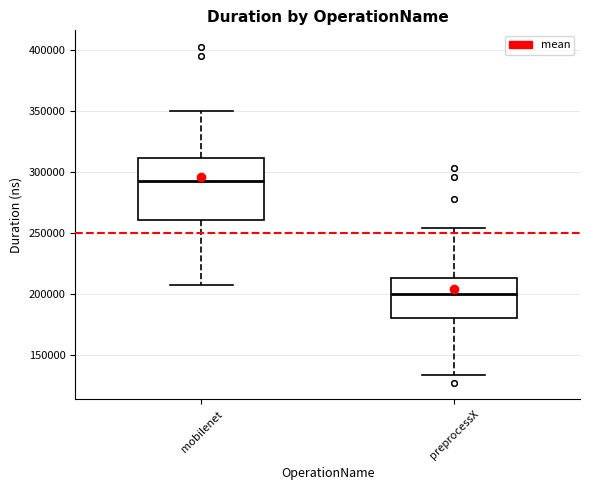

Reading left to right, transcribe this box plot: for each box, give where its median line is, the range the box spans, and where its two whiskers end, as read against the y-axis. The values are not printed on the chart, so give them approximately, as read against the axis.

mobilenet: median 295000, box 260000 to 310000, whiskers 210000 to 350000
preprocessX: median 200000, box 180000 to 215000, whiskers 135000 to 255000